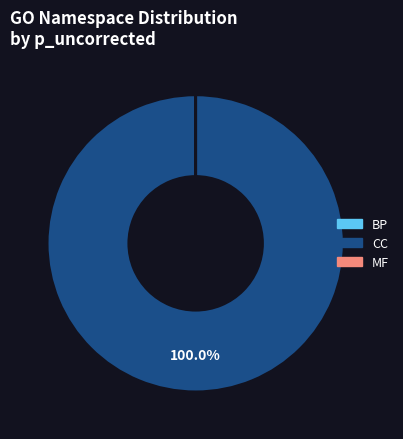

Is CC the majority of the pie?

Yes